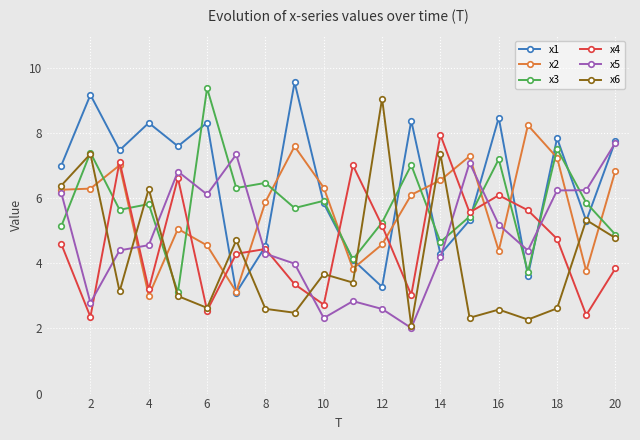

What is the greatest value displayed?

9.6